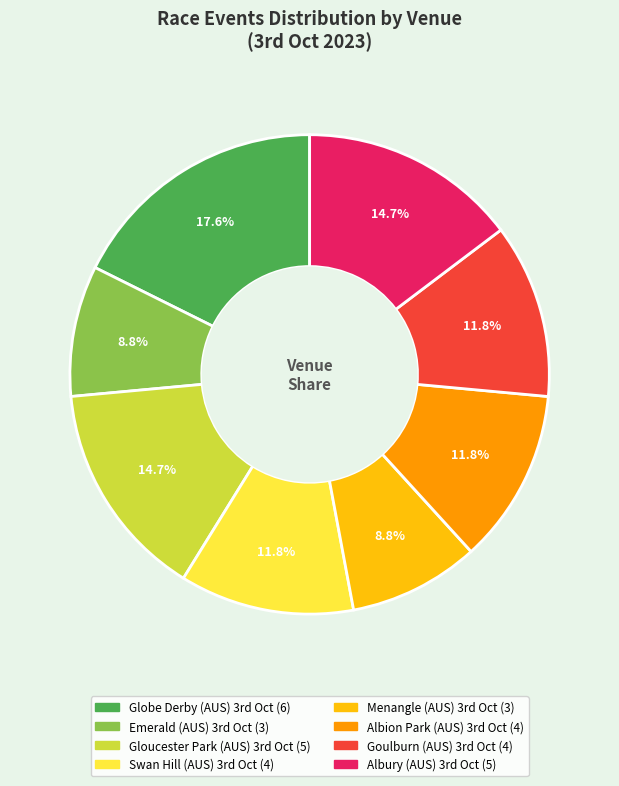

Which category has the biggest portion of the pie?

Globe Derby (AUS) 3rd Oct